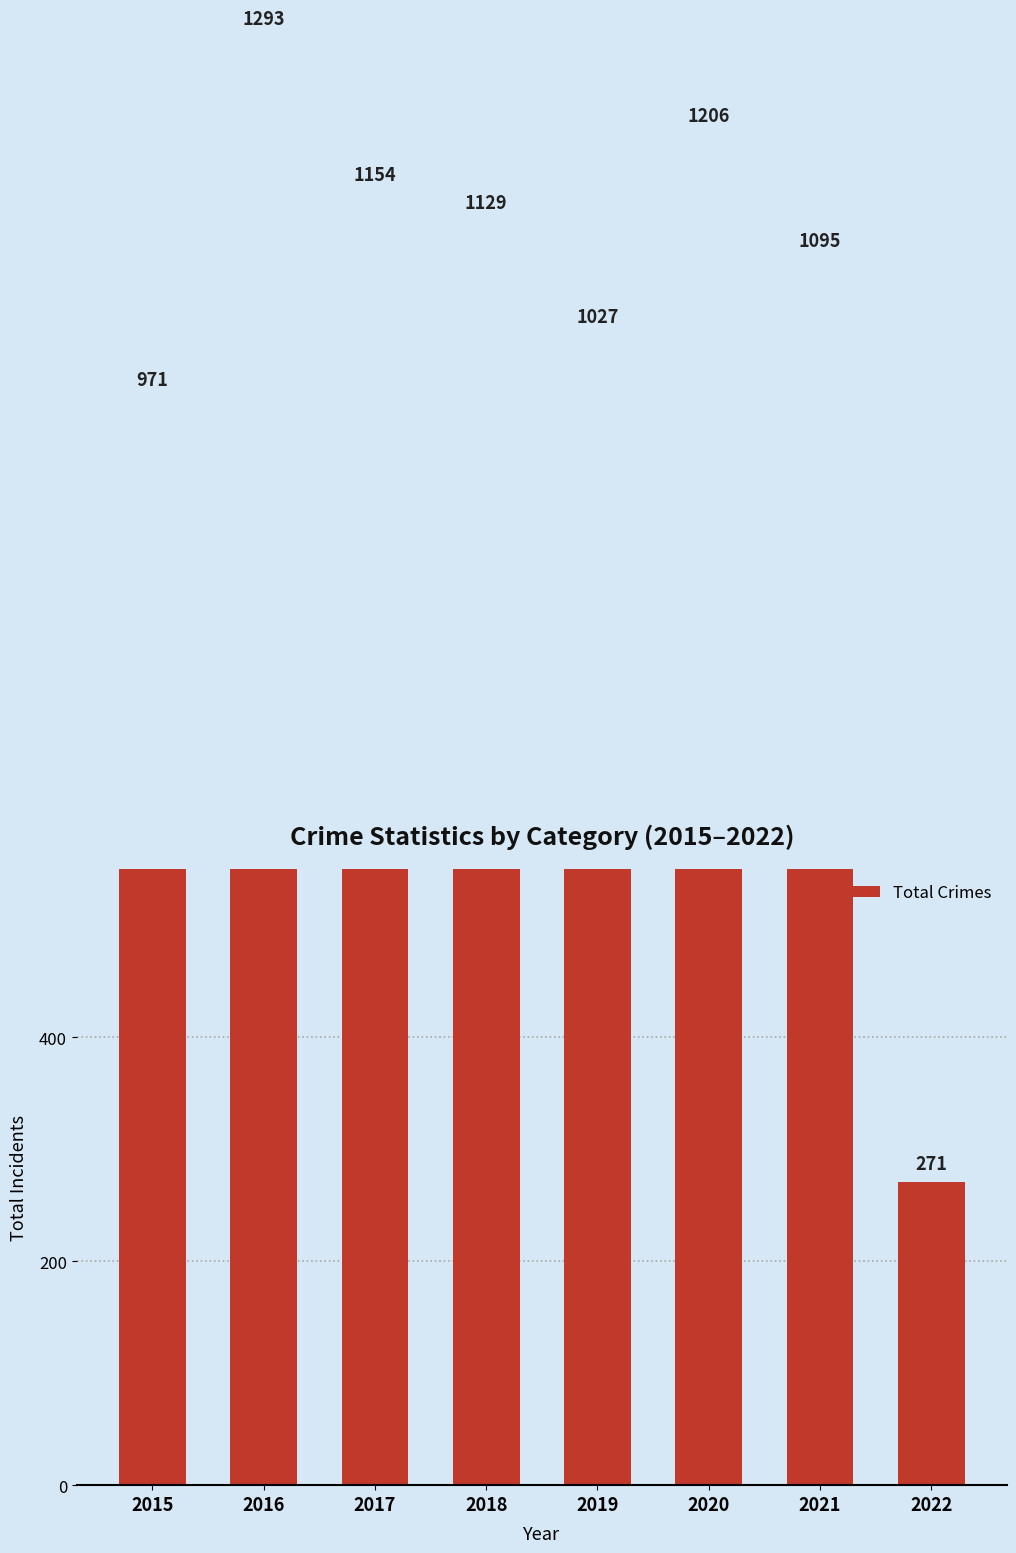

Rank the categories by value from highest to lowest.

2016, 2020, 2017, 2018, 2021, 2019, 2015, 2022